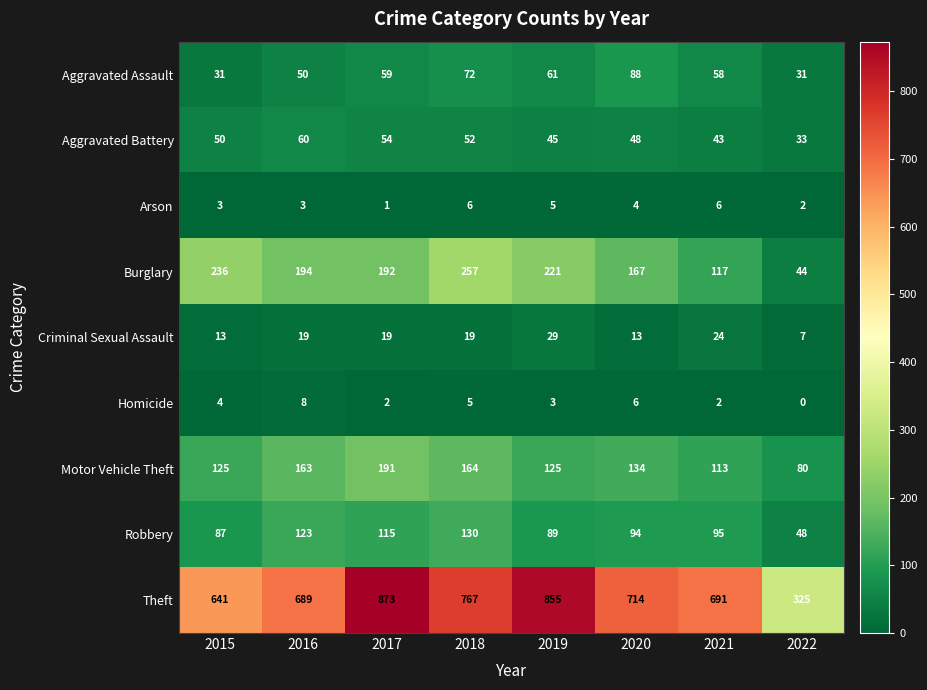

What is the difference between the maximum and minimum values in the Homicide series?

8